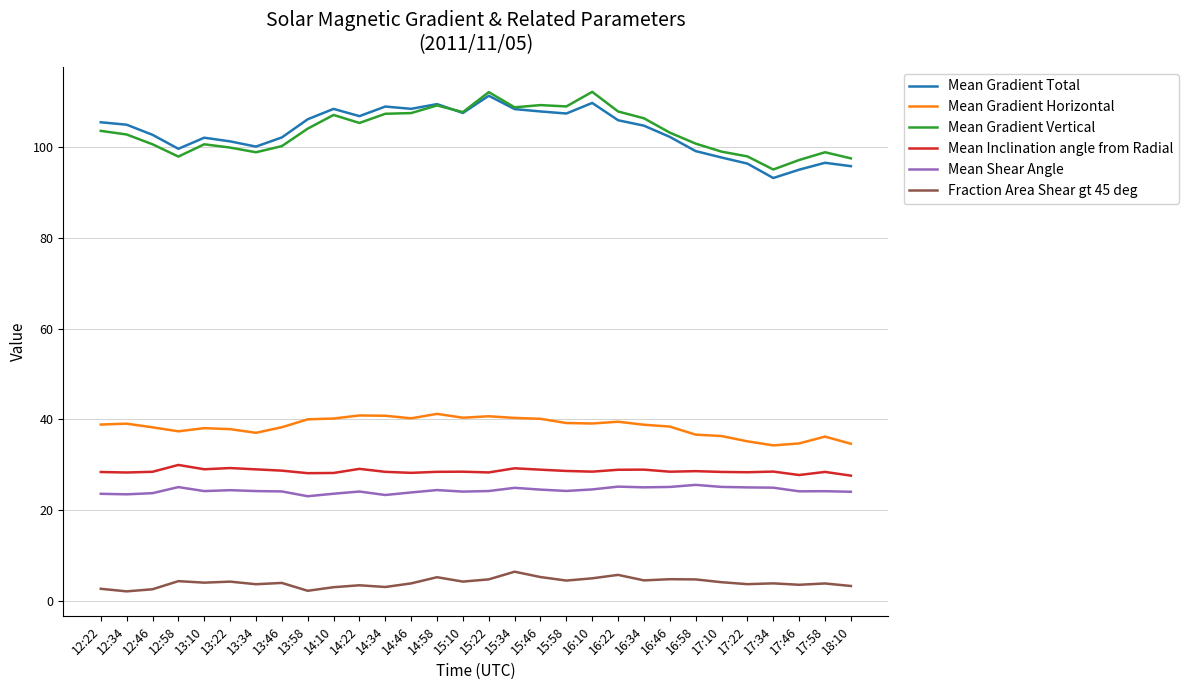

What is the greatest value displayed?

112.1